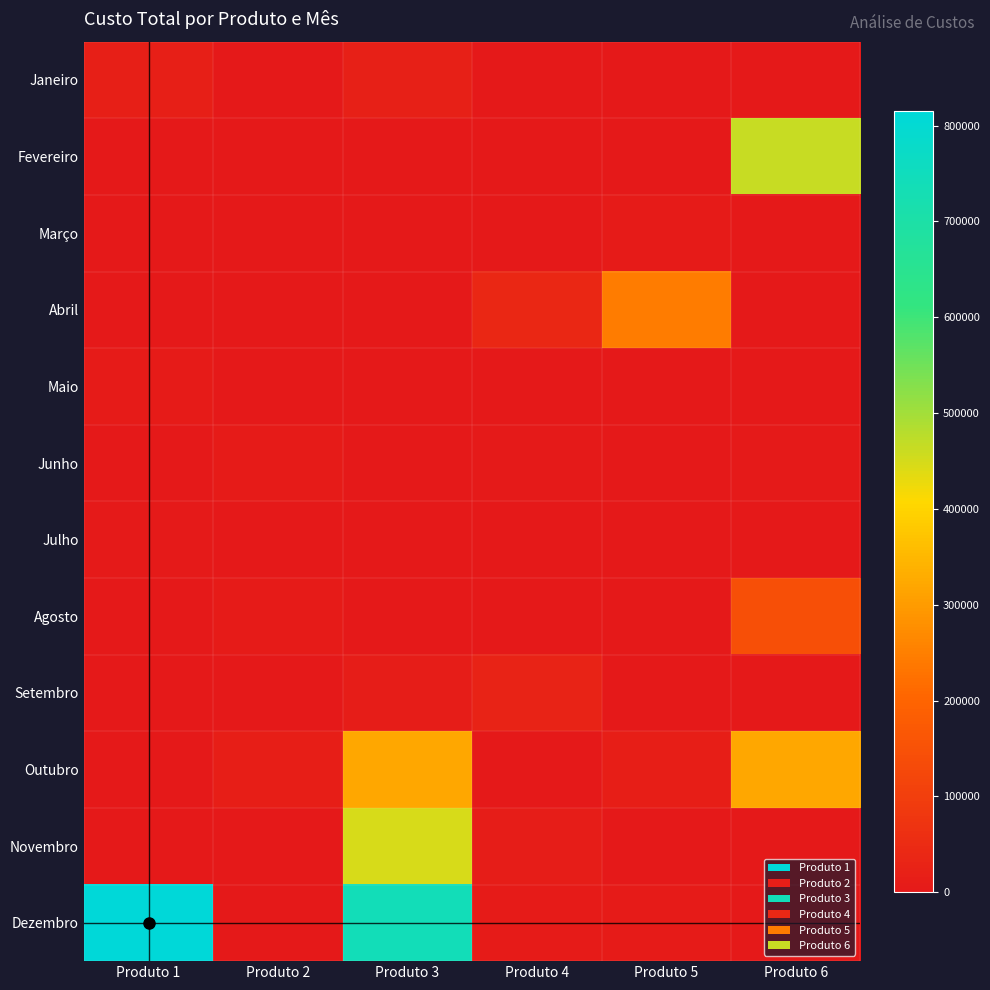

What is the difference between the highest and lowest values at Produto 5?

245310.0